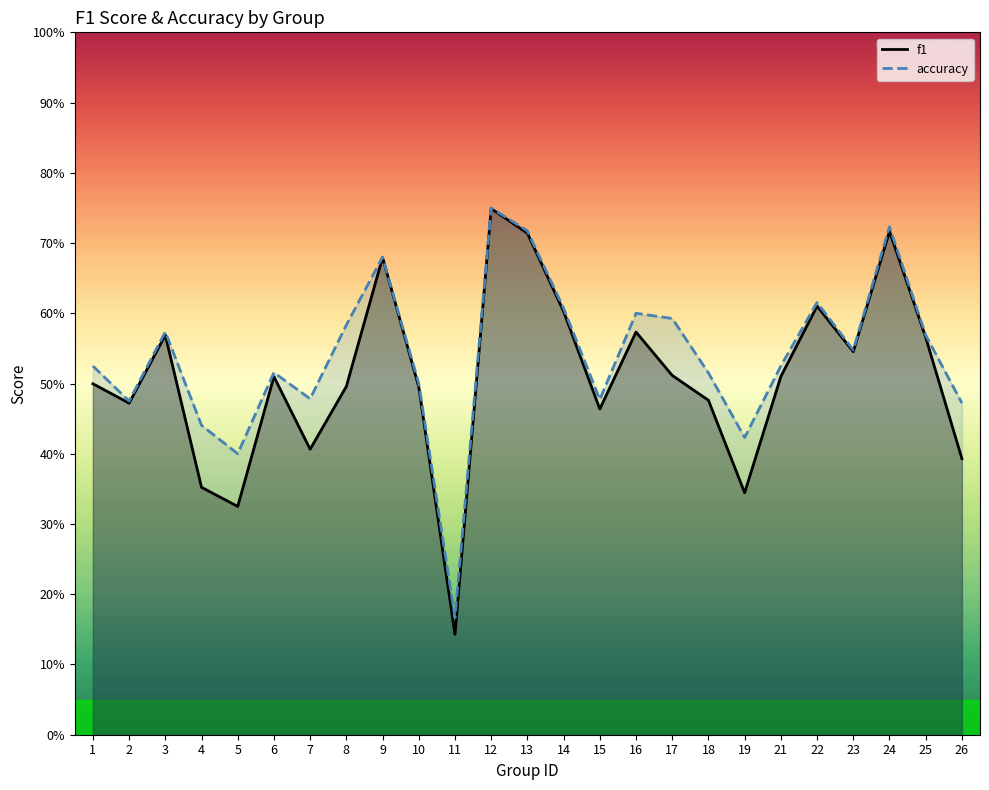

Which category has the highest value across all series?

12